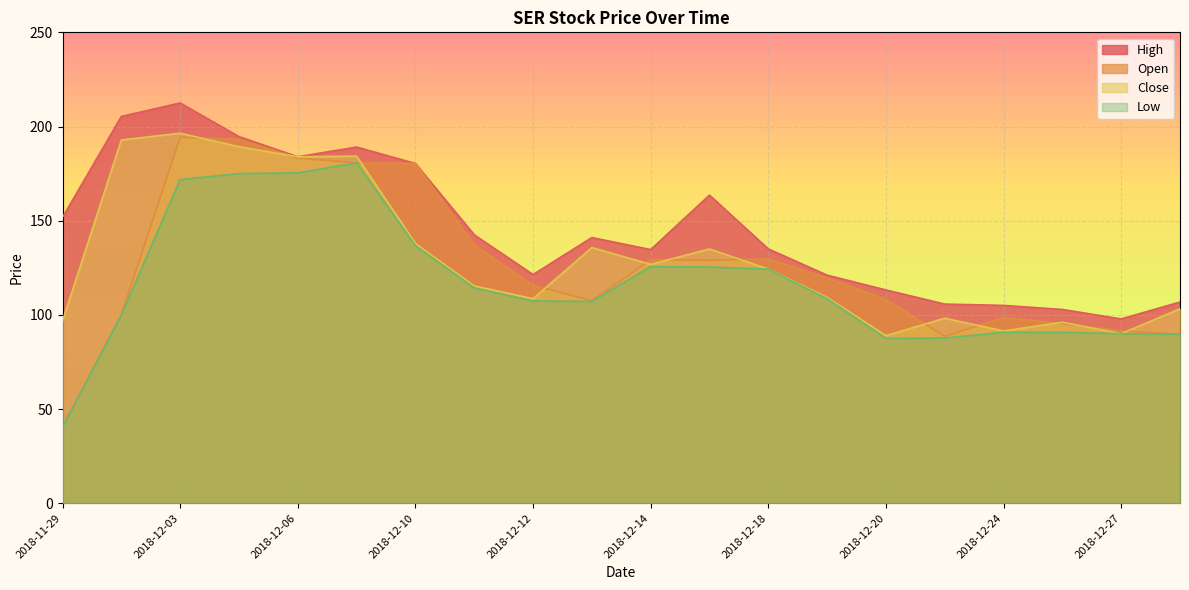

Reading left to right, transcribe all the data shown in this chart.

Close: 96.8	192.9	196.4	189.3	183.9	184.3	137.9	115.4	108.6	135.7	126.8	135.0	124.3	109.3	88.9	98.2	91.4	96.1	90.0	103.2
High: 151.8	205.4	212.5	194.6	183.9	189.1	180.4	142.5	121.4	141.0	134.6	163.6	135.0	121.1	113.2	105.7	105.0	102.9	97.8	106.8
Low: 40.4	100.0	171.8	175.0	175.4	180.7	136.8	114.3	107.4	107.1	125.6	125.4	124.3	108.6	87.5	87.7	90.7	90.7	90.0	89.6
Open: 40.4	100.0	194.3	193.2	183.2	180.7	180.4	137.1	115.7	107.5	129.3	128.9	129.6	119.6	108.2	88.6	98.6	95.4	91.4	89.6